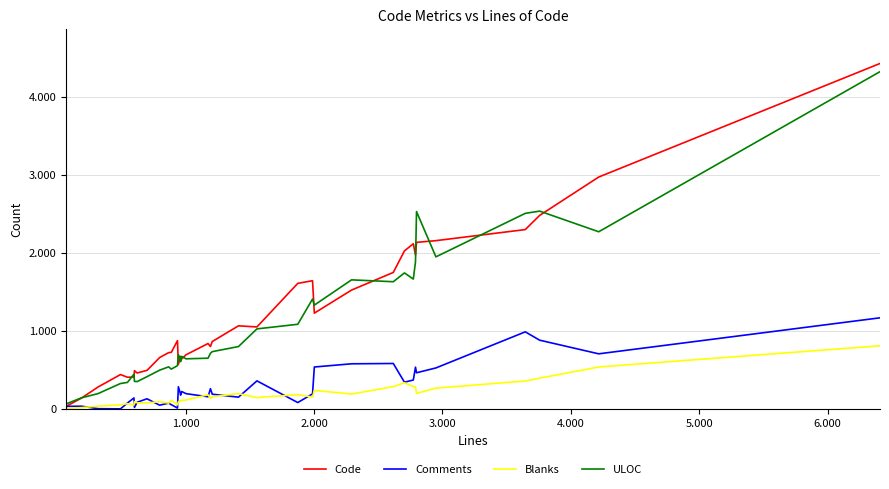

Is this an area chart (filled region under the line)?

No